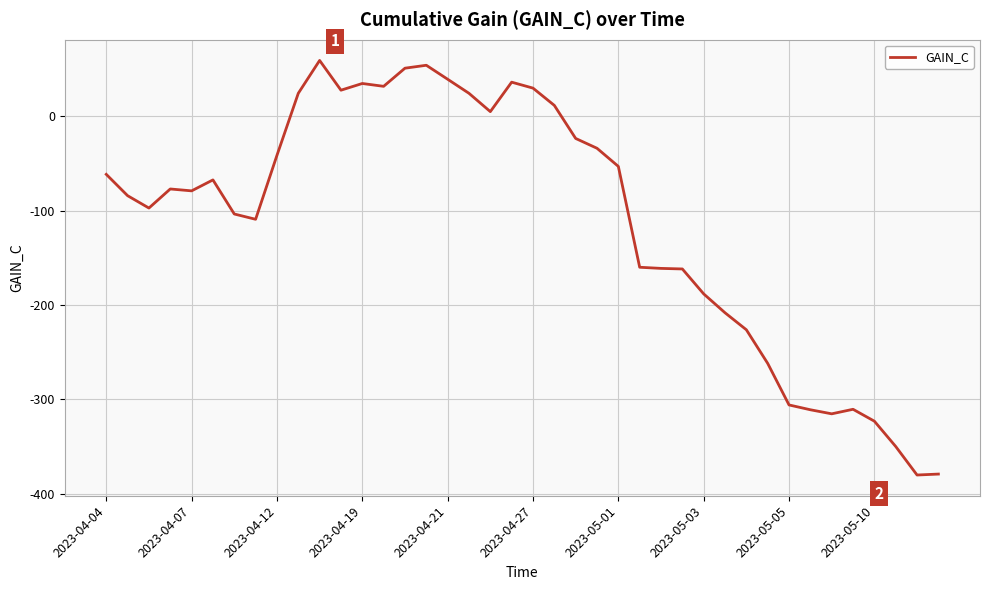

What is the difference between the maximum and minimum values?

439.0